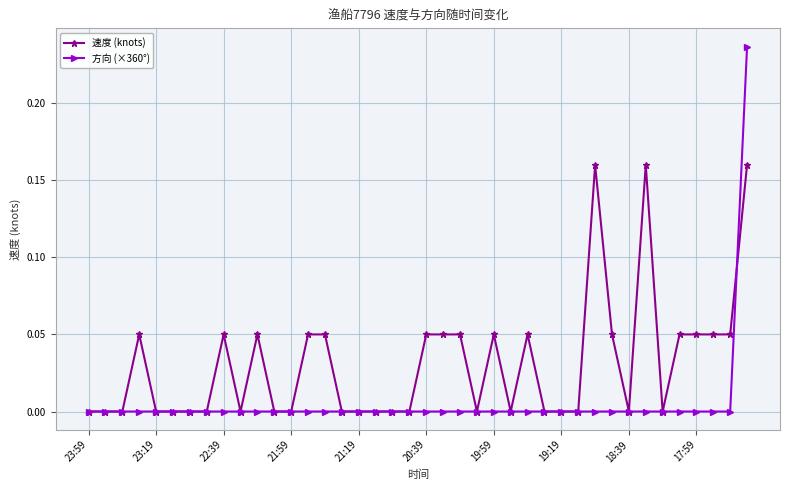

Which series has the largest total across all categories?

速度 (knots)